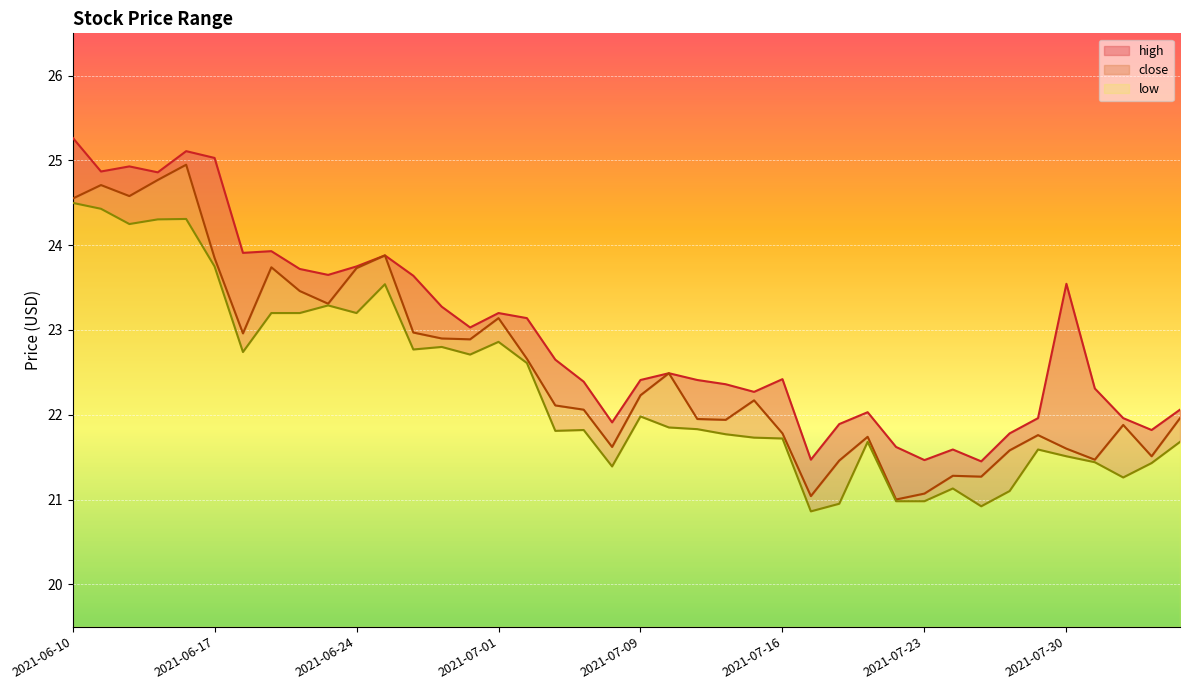

List the labels in order of high value, largest first.

2021-06-10, 2021-06-16, 2021-06-17, 2021-06-14, 2021-06-11, 2021-06-15, 2021-06-21, 2021-06-18, 2021-06-25, 2021-06-24, 2021-06-22, 2021-06-23, 2021-06-28, 2021-07-30, 2021-06-29, 2021-07-01, 2021-07-02, 2021-06-30, 2021-07-06, 2021-07-12, 2021-07-16, 2021-07-09, 2021-07-13, 2021-07-07, 2021-07-14, 2021-08-02, 2021-07-15, 2021-08-05, 2021-07-21, 2021-07-29, 2021-08-03, 2021-07-08, 2021-07-20, 2021-08-04, 2021-07-28, 2021-07-22, 2021-07-26, 2021-07-19, 2021-07-23, 2021-07-27